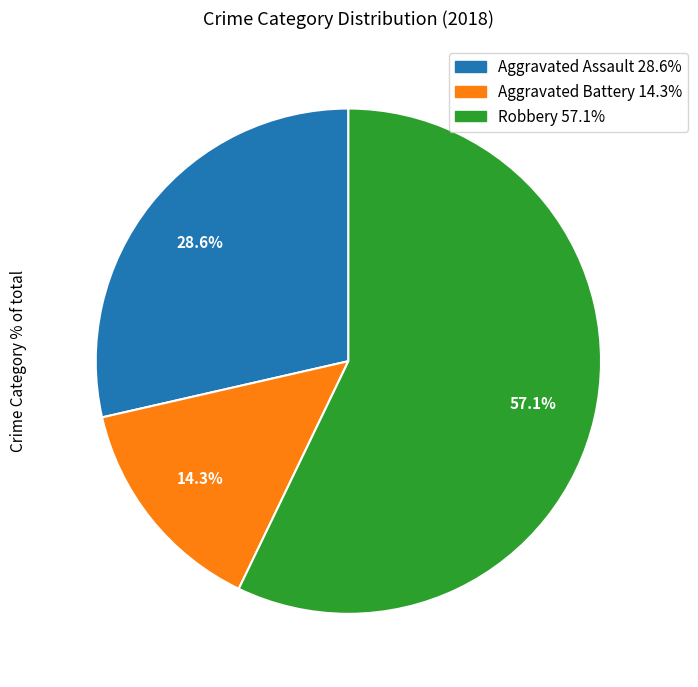

How many segments does this pie chart have?

3